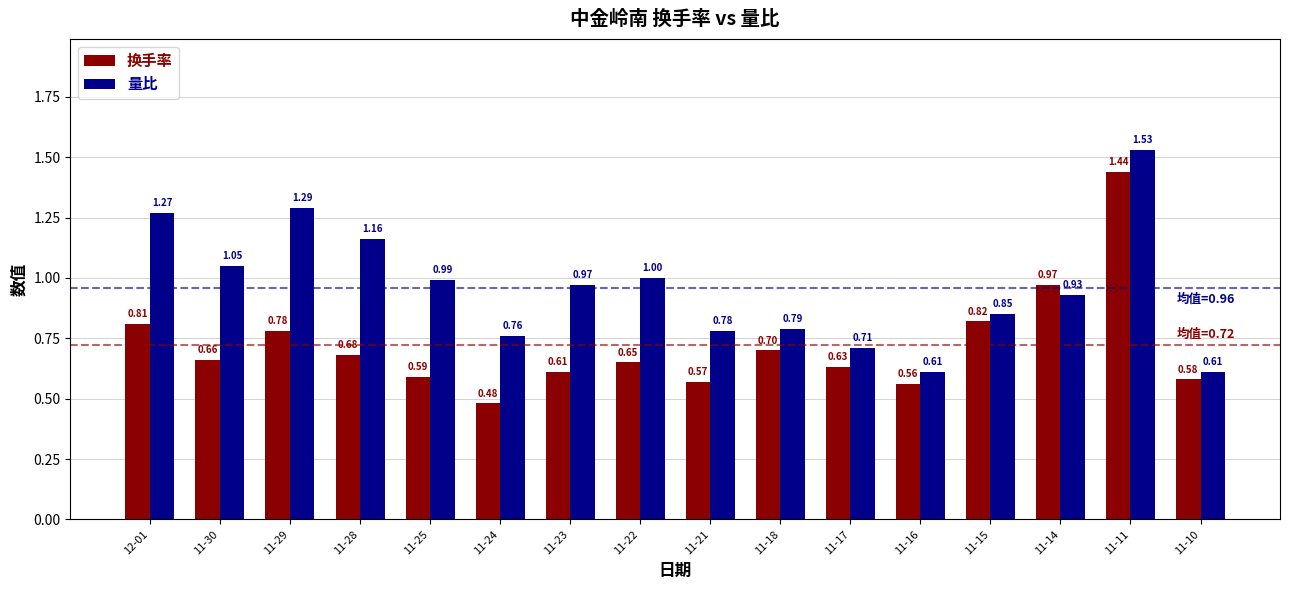

What is the label of the 11th bar from the left?

11-17